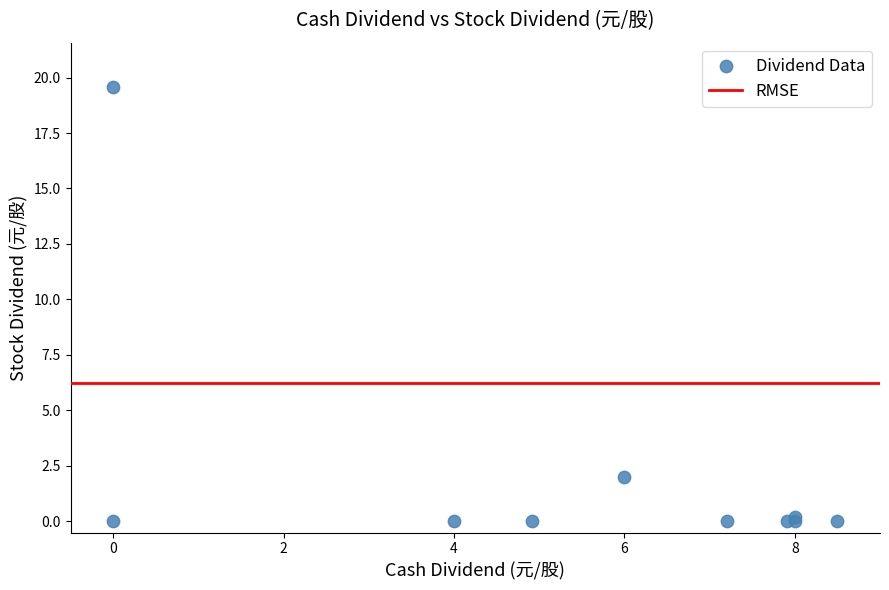

What Y value in the scatter plot is closest to 9?

2.0